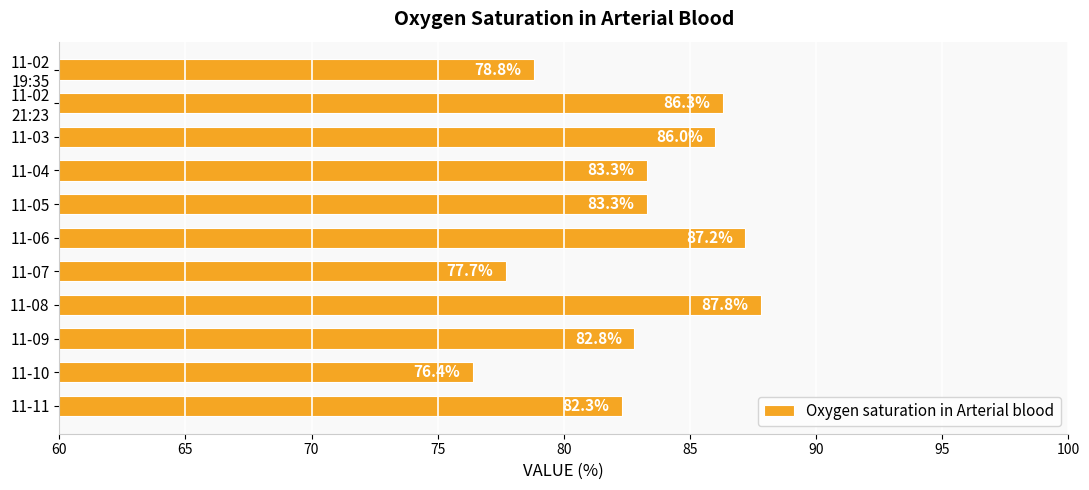

Reading bottom to top, extract all data points from this chart.

82.3	76.4	82.8	87.8	77.7	87.2	83.3	83.3	86.0	86.3	78.8